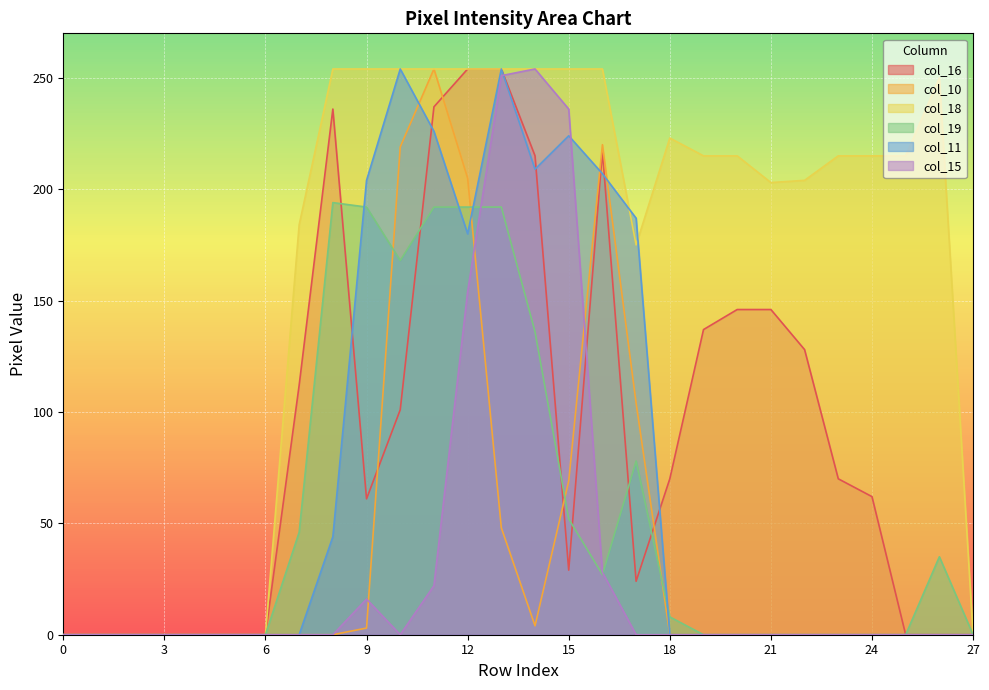

Reading left to right, extract all data points from this chart.

col_16: 0	0	0	0	0	0	0	112	236	61	101	237	254	254	215	29	217	24	70	137	146	146	128	70	62	0	0	0
col_10: 0	0	0	0	0	0	0	0	0	3	219	254	205	48	4	69	220	104	0	0	0	0	0	0	0	0	0	0
col_18: 0	0	0	0	0	0	0	184	254	254	254	254	254	254	254	254	254	175	223	215	215	203	204	215	215	215	250	0
col_19: 0	0	0	0	0	0	0	46	194	192	168	192	192	192	136	52	27	78	8	0	0	0	0	0	0	0	35	0
col_11: 0	0	0	0	0	0	0	0	44	204	254	226	180	254	209	224	207	187	0	0	0	0	0	0	0	0	0	0
col_15: 0	0	0	0	0	0	0	0	0	16	0	22	154	251	254	236	28	0	0	0	0	0	0	0	0	0	0	0